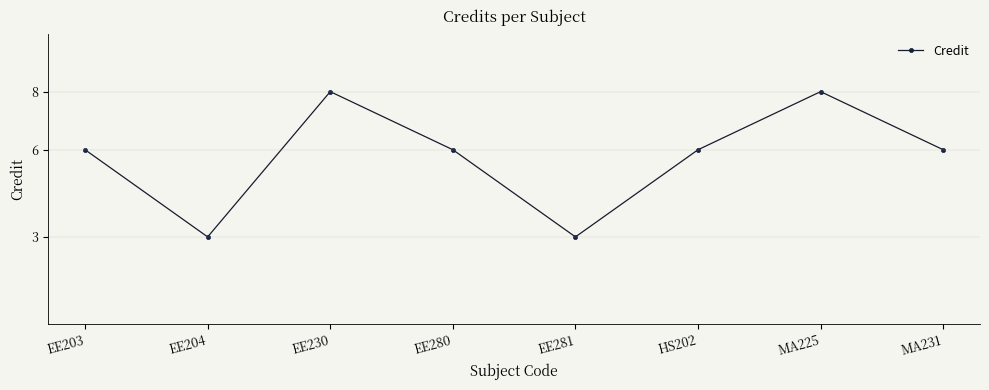

Approximately how many times larger is the value at EE204 compared to EE230?

0.4